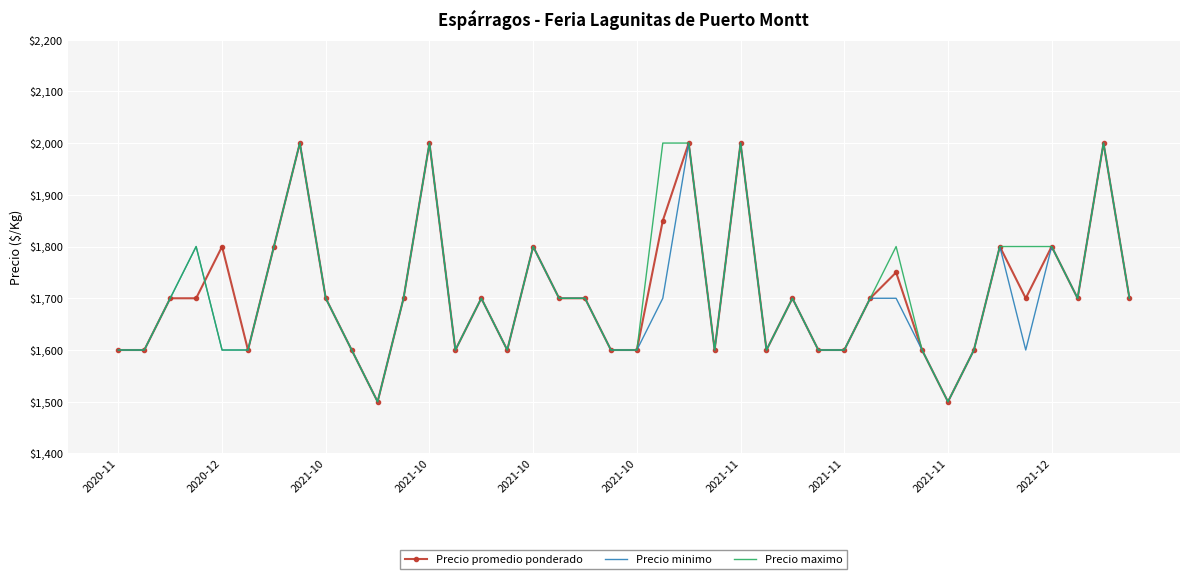

Reading left to right, transcribe all the data shown in this chart.

Precio promedio ponderado: 1600	1600	1700	1700	1800	1600	1800	2000	1700	1600	1500	1700	2000	1600	1700	1600	1800	1700	1700	1600	1600	1850	2000	1600	2000	1600	1700	1600	1600	1700	1750	1600	1500	1600	1800	1700	1800	1700	2000	1700
Precio minimo: 1600	1600	1700	1800	1600	1600	1800	2000	1700	1600	1500	1700	2000	1600	1700	1600	1800	1700	1700	1600	1600	1700	2000	1600	2000	1600	1700	1600	1600	1700	1700	1600	1500	1600	1800	1600	1800	1700	2000	1700
Precio maximo: 1600	1600	1700	1800	1600	1600	1800	2000	1700	1600	1500	1700	2000	1600	1700	1600	1800	1700	1700	1600	1600	2000	2000	1600	2000	1600	1700	1600	1600	1700	1800	1600	1500	1600	1800	1800	1800	1700	2000	1700